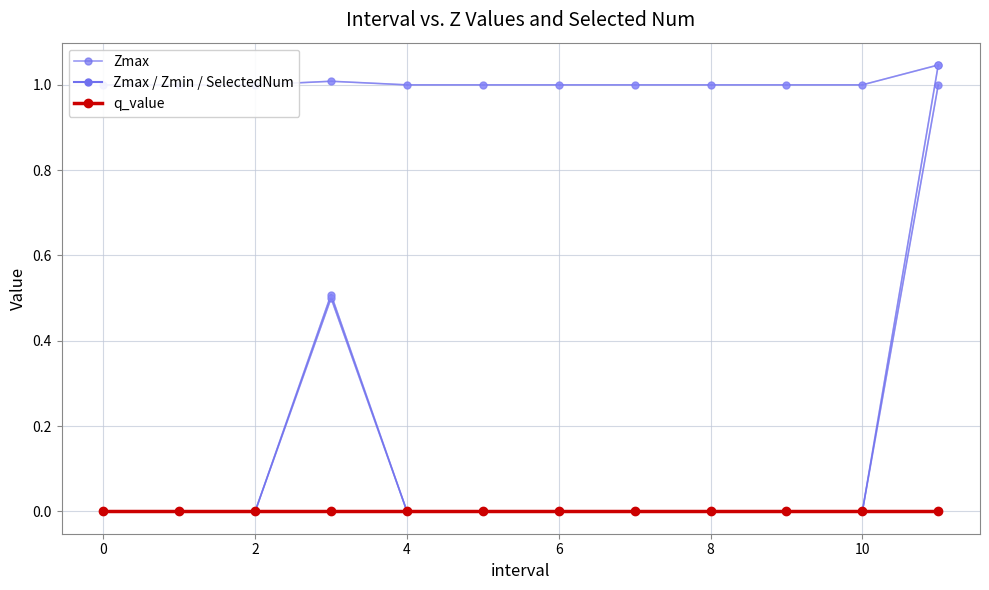

At which category is the sum across all series the highest?

11